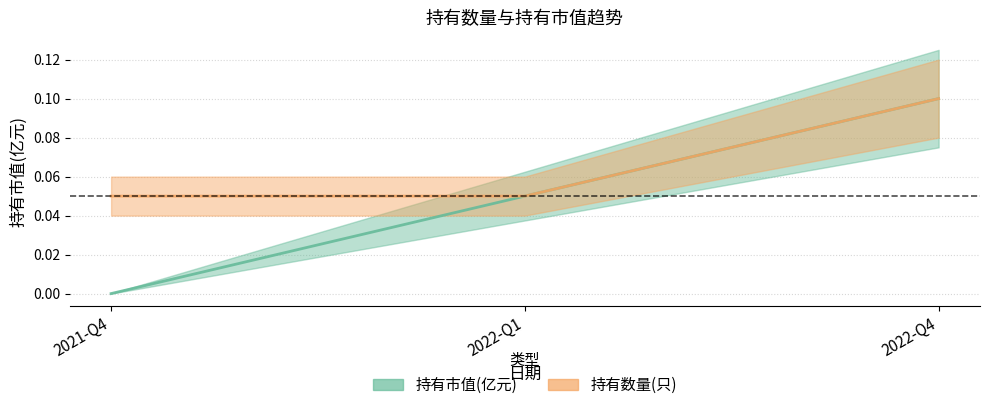

Where is 持有市值(亿元) nearest to the value 0?

2021-Q4